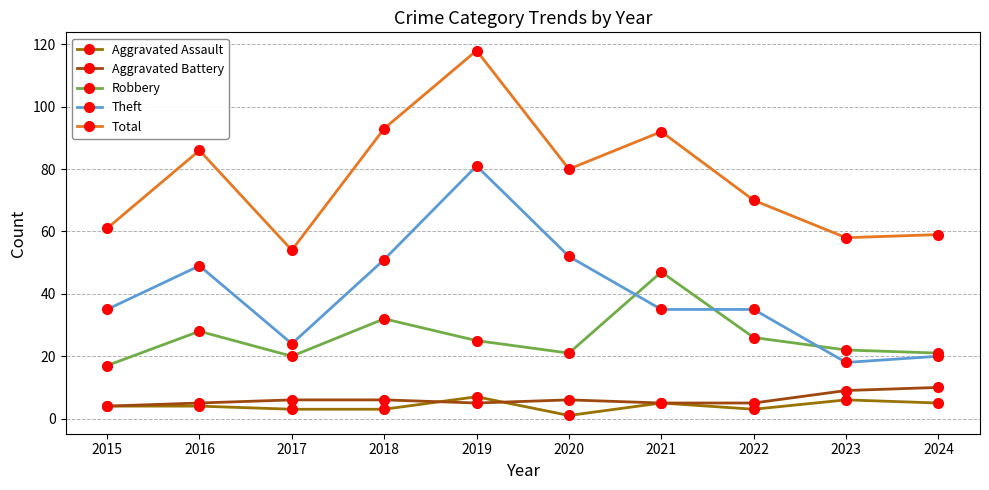

Count the number of categories in the chart.

10